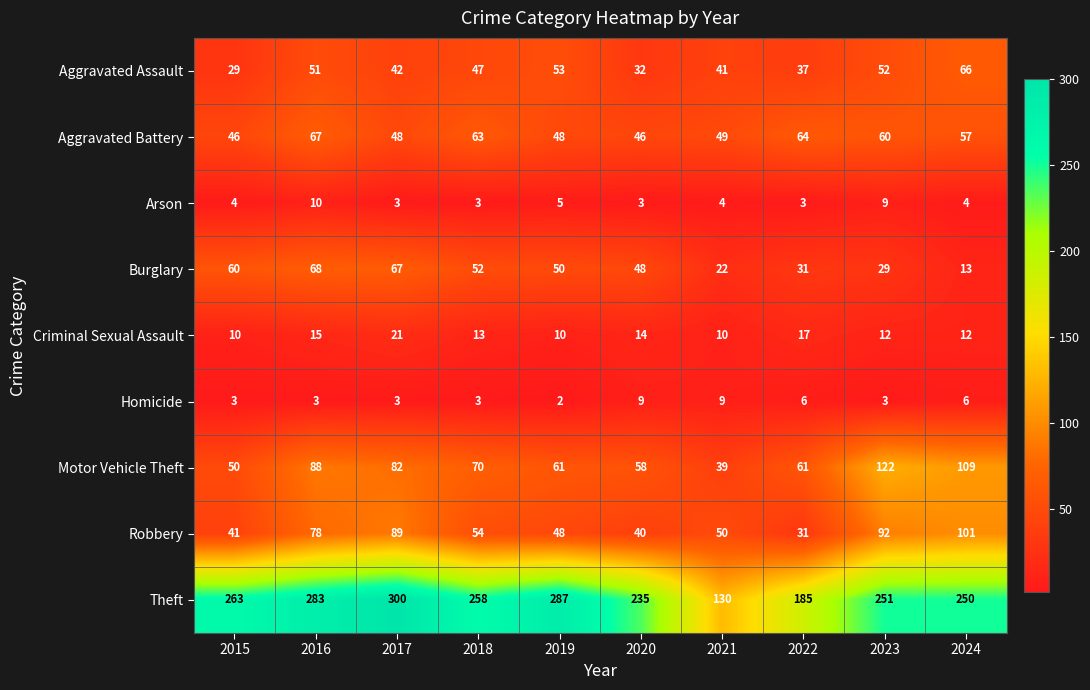

Rank the series by their maximum value, from lowest to highest.

Homicide, Arson, Criminal Sexual Assault, Aggravated Assault, Aggravated Battery, Burglary, Robbery, Motor Vehicle Theft, Theft